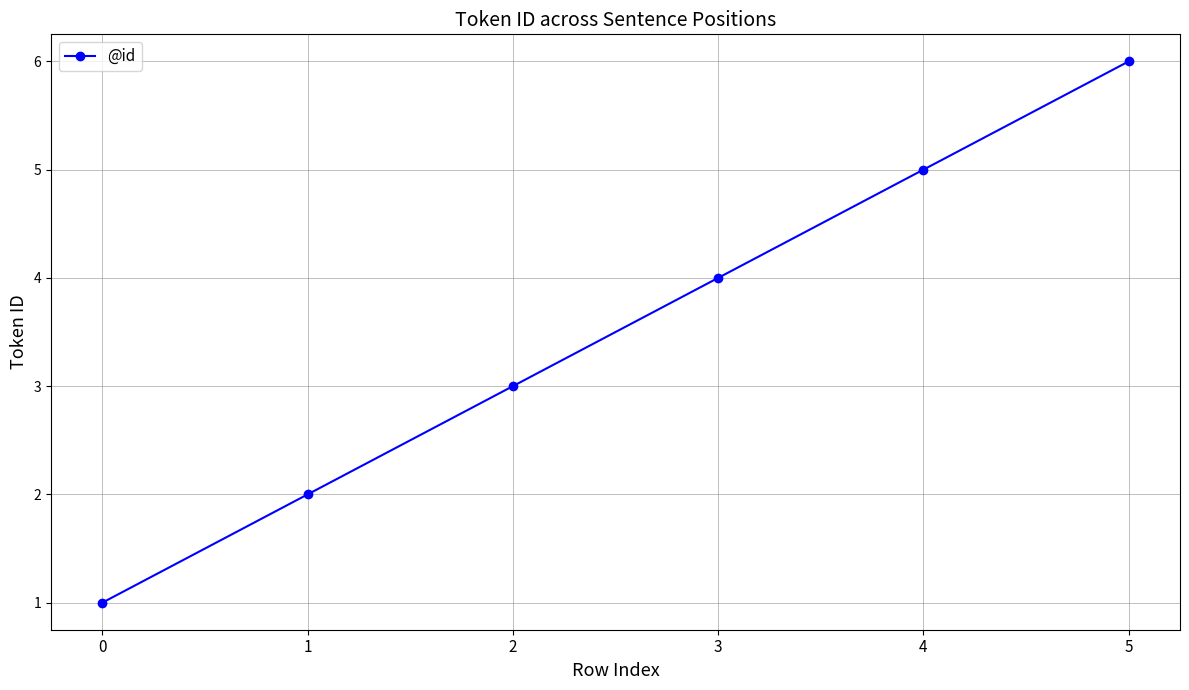

Does the chart have visible grid lines?

Yes